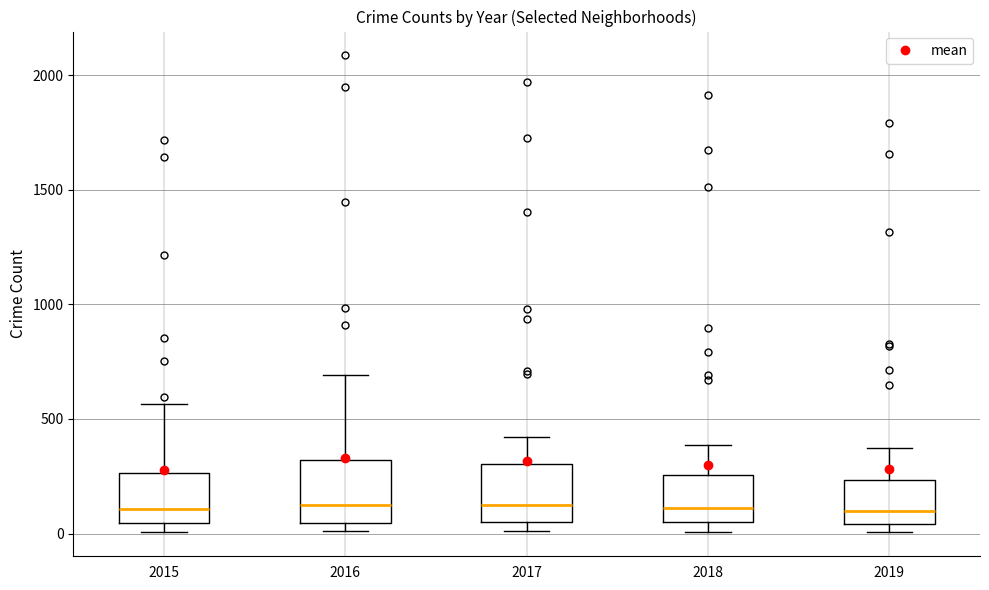

Reading left to right, read every box against the y-axis: the position of its median line, the range the box covers, and the ends of its whiskers. The values are not printed on the chart, so give them approximately, as read against the axis.

2015: median 100, box 50 to 250, whiskers 0 to 550
2016: median 150, box 50 to 300, whiskers 0 to 700
2017: median 100, box 50 to 300, whiskers 0 to 400
2018: median 100, box 50 to 250, whiskers 0 to 400
2019: median 100, box 50 to 250, whiskers 0 to 400